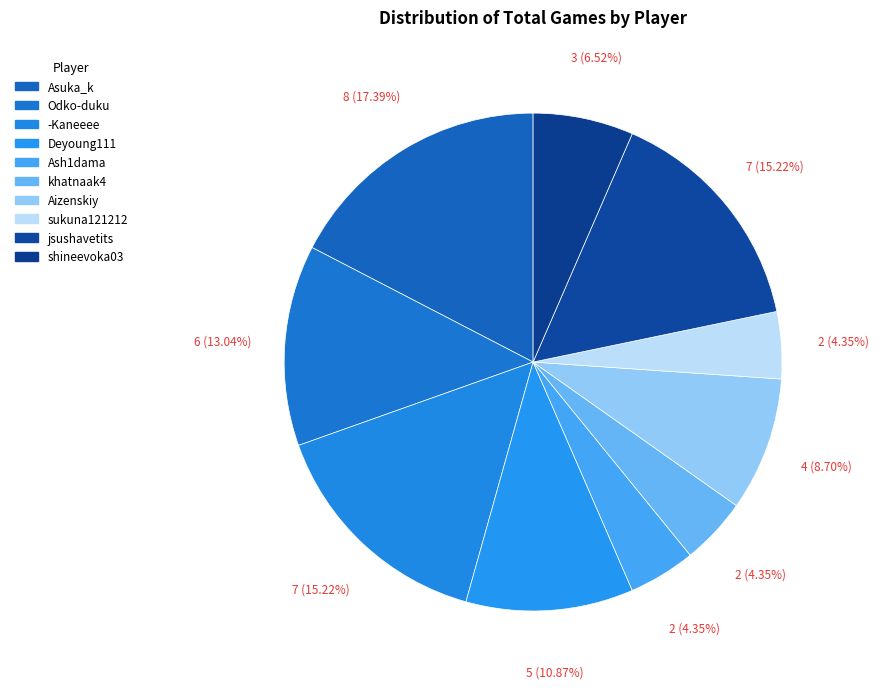

What is the smallest slice in the pie chart?

Ash1dama